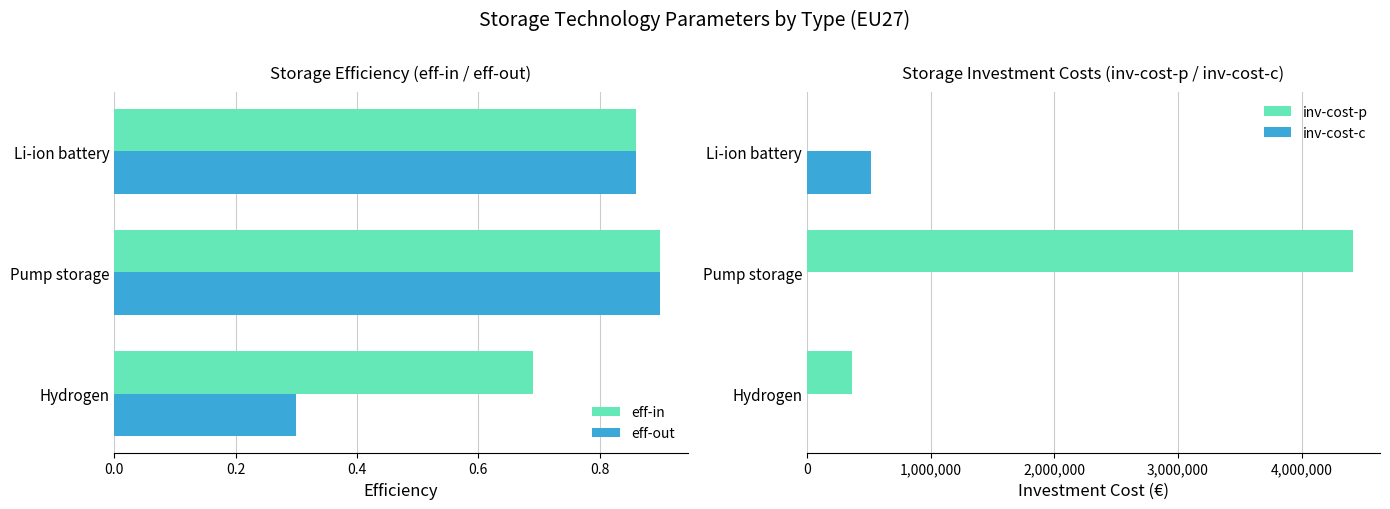

At how many categories does at least one series exceed 3705305?

1